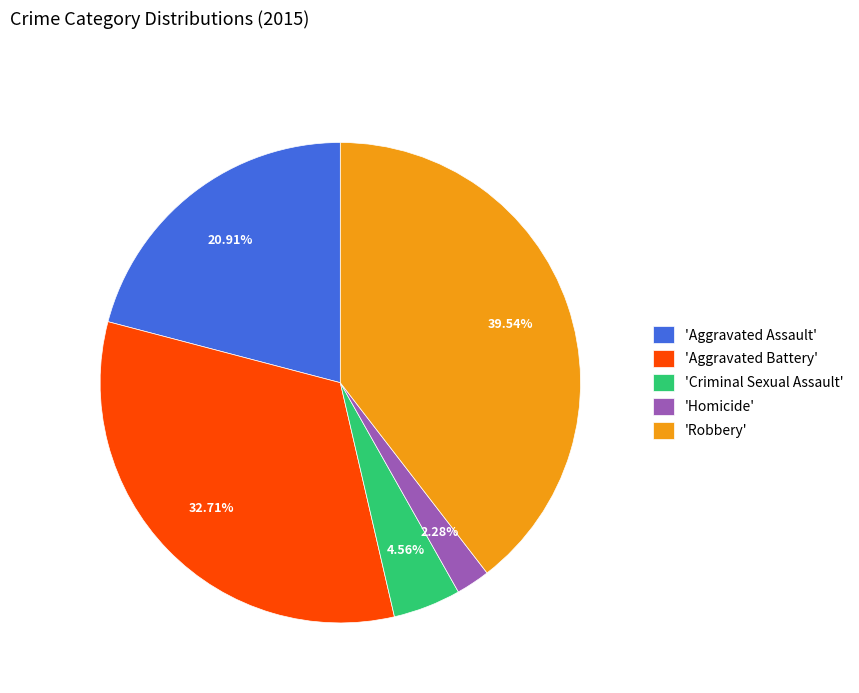

What is the smallest slice in the pie chart?

'Homicide'